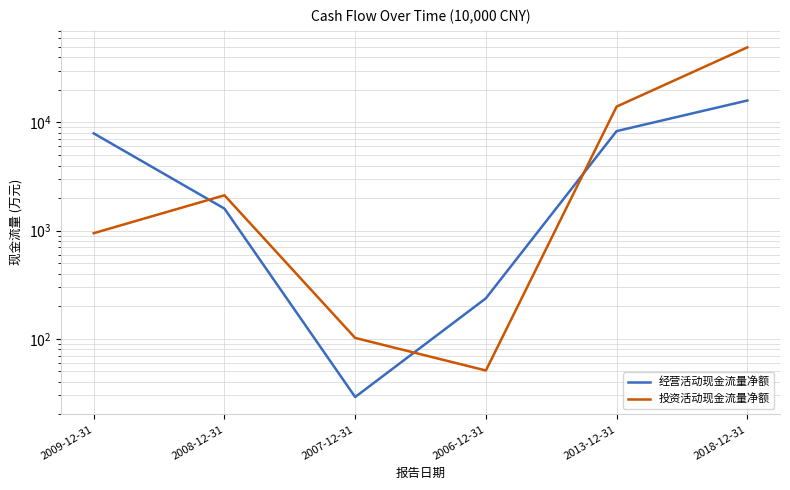

True or false: 投资活动现金流量净额 has a value of 51 at 2006-12-31.

True